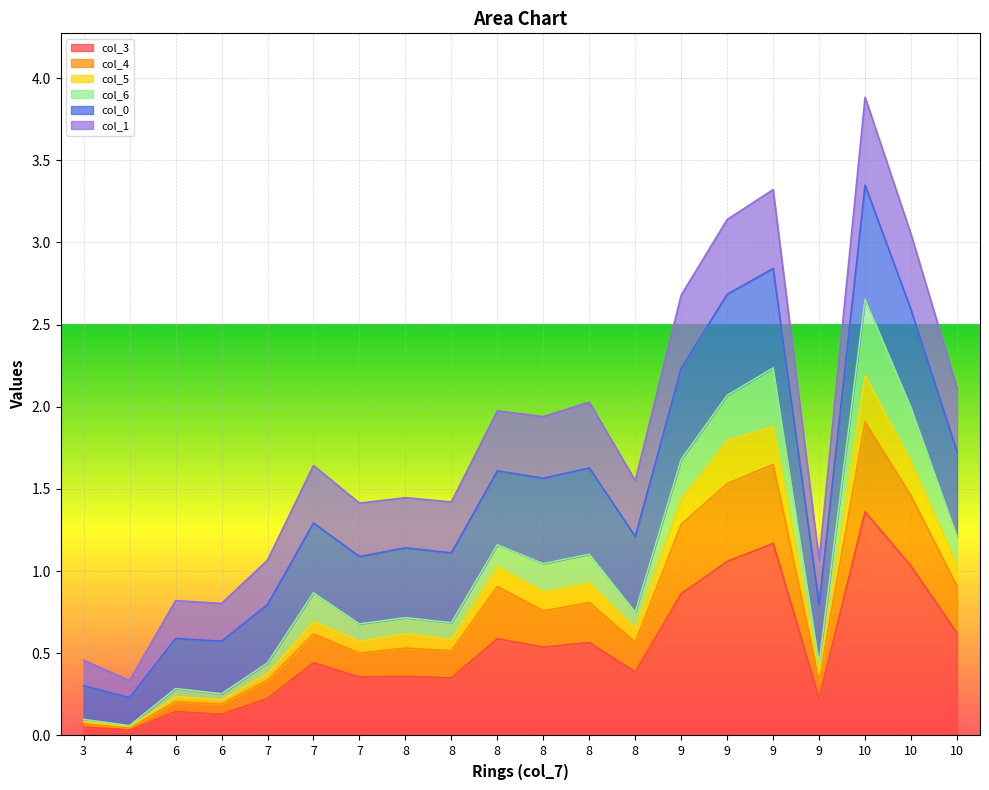

The col_4 series shows 0.5 at 8. True or false?

True